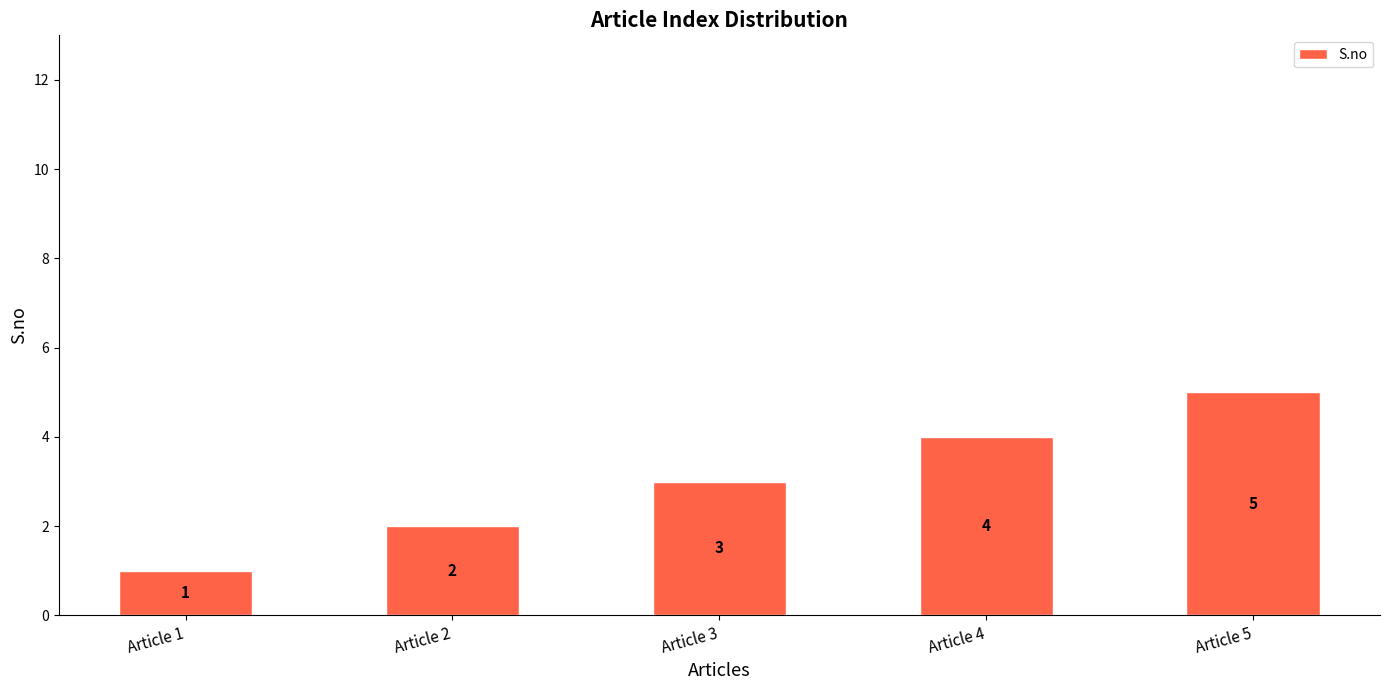

Count the number of data series in this chart.

1